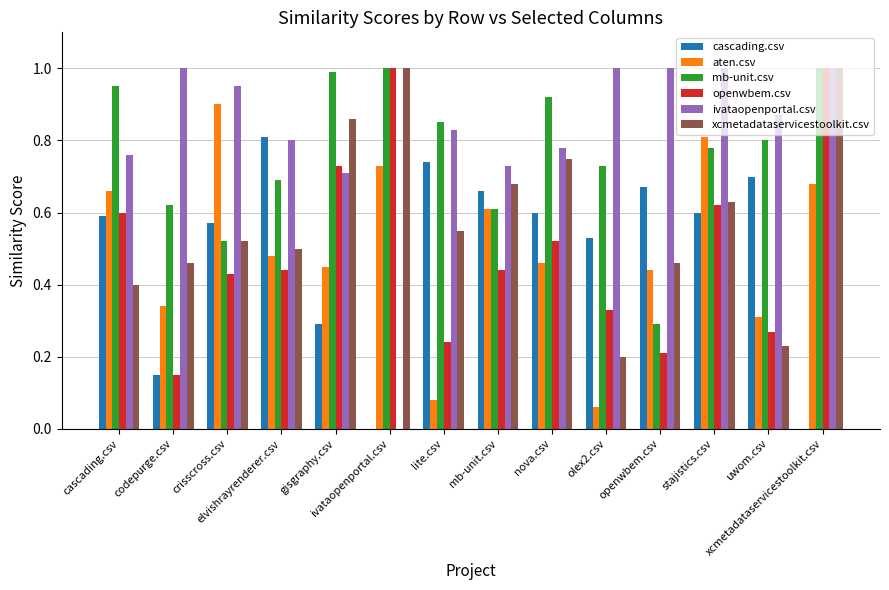

Between gisgraphy.csv and ivataopenportal.csv, which series saw the biggest shift?

ivataopenportal.csv